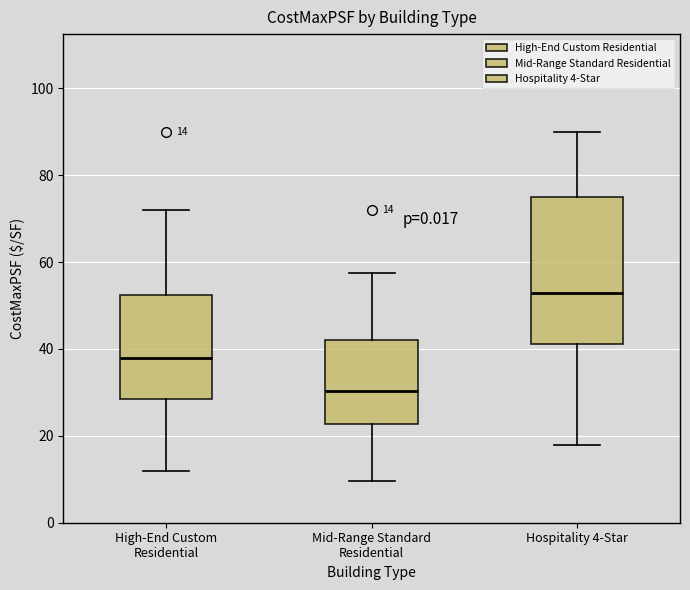

Which box's median line is the highest?

Hospitality 4-Star